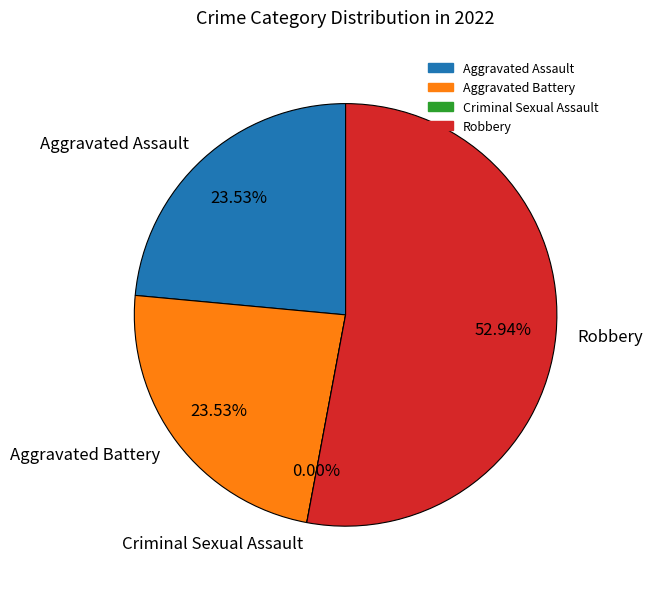

What is the smallest slice in the pie chart?

Criminal Sexual Assault